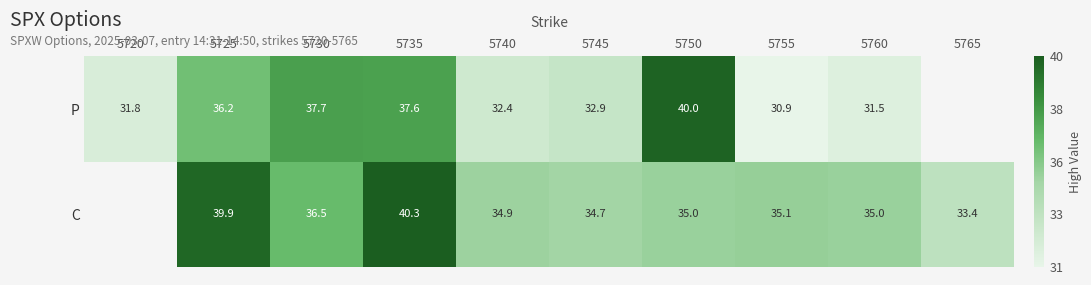

What is the spread (max minus min) of values at 5735?

2.7